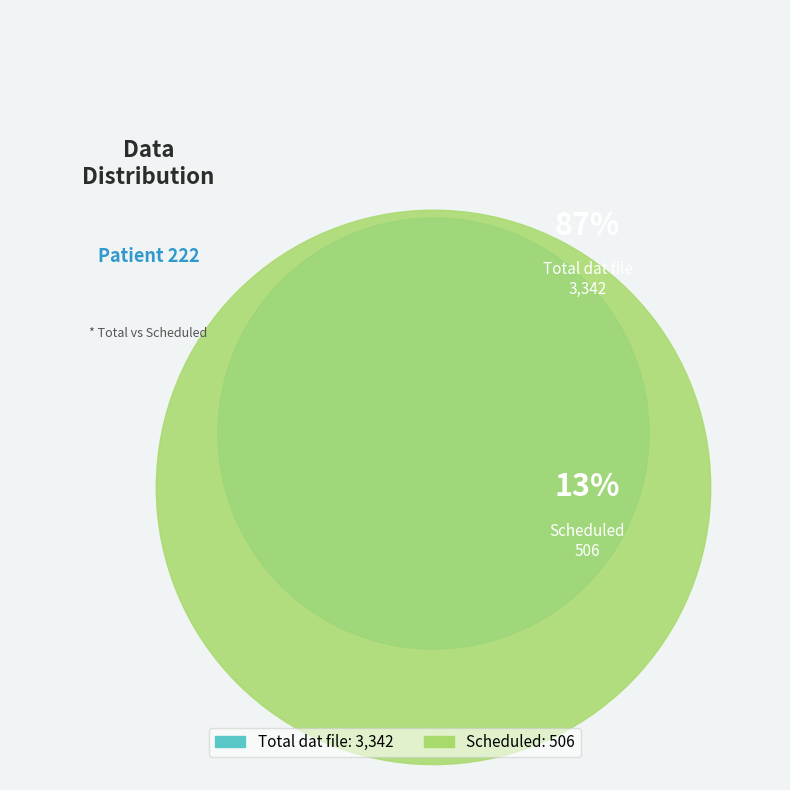

To the nearest percent, what is the average slice percentage?

50%